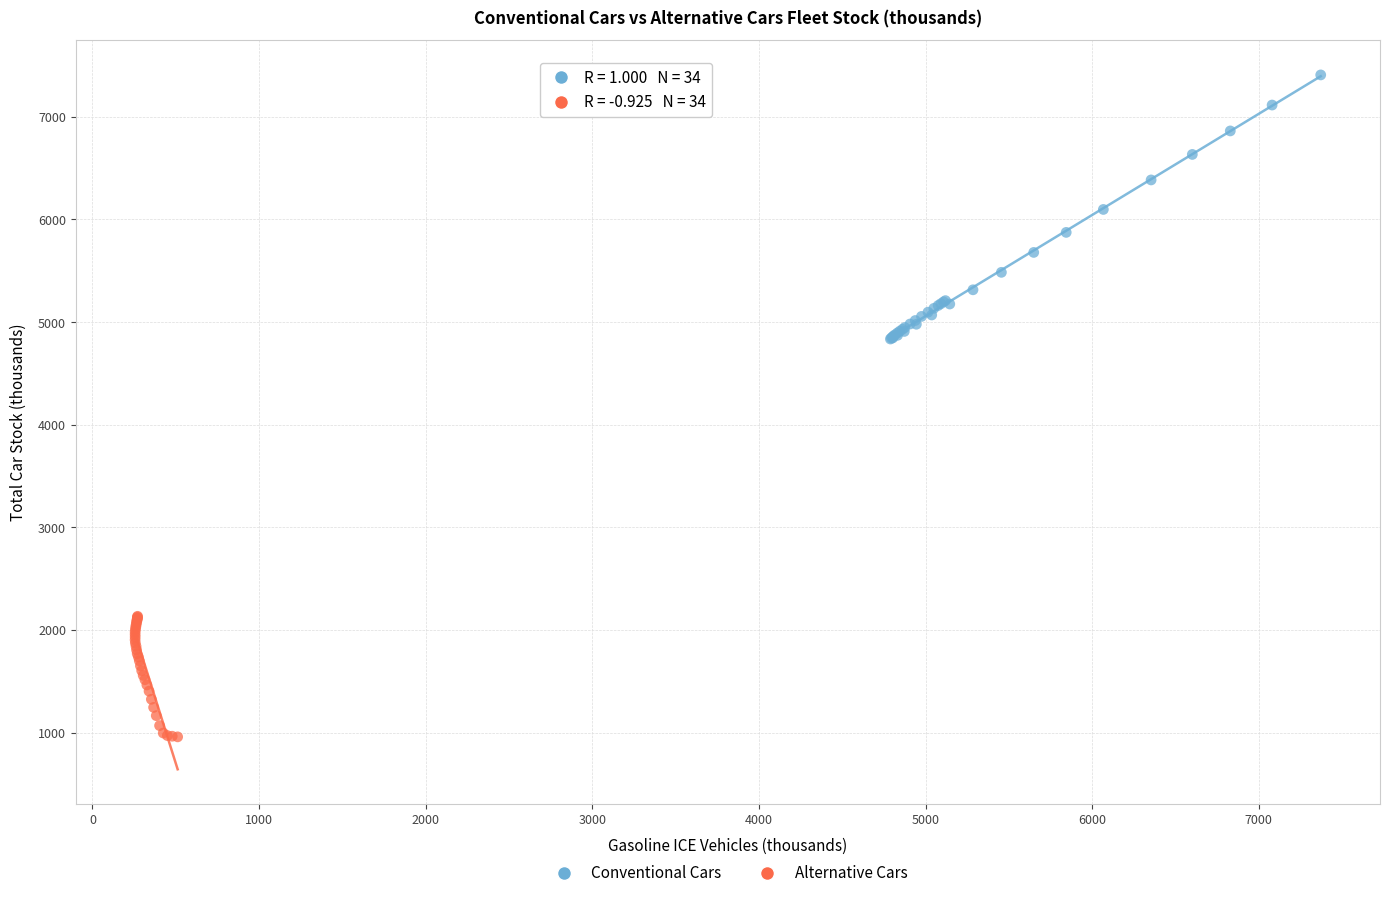

Which series contains the lowest Y value?

Alternative Cars